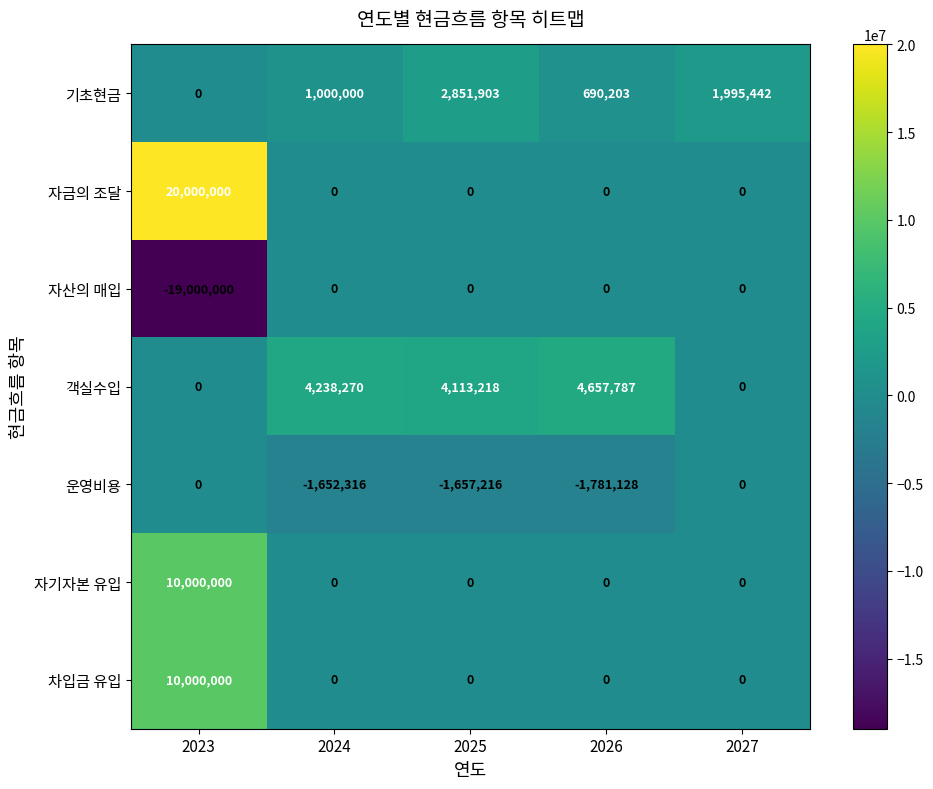

Which series changed the most between 2025 and 2026?

기초현금